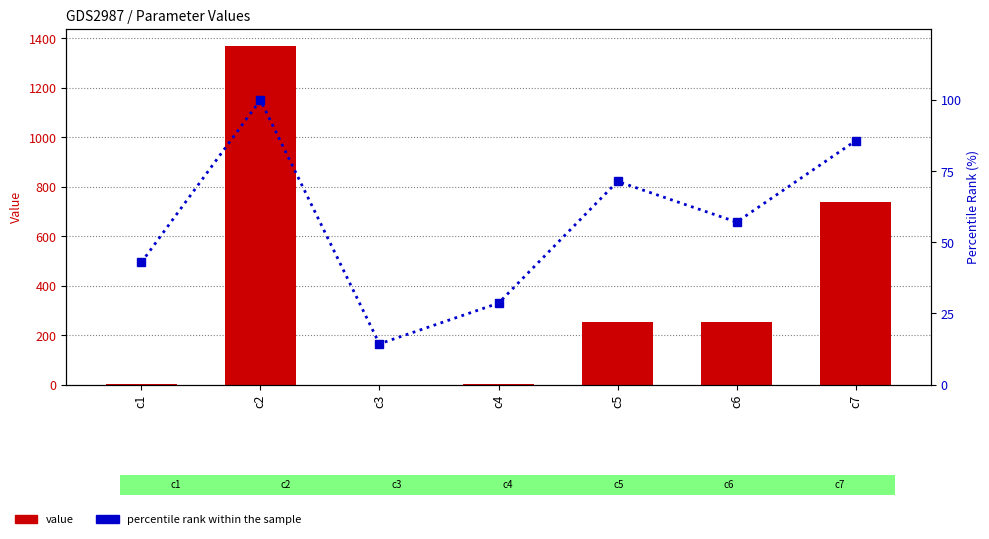

The value of percentile rank within the sample at c2 is 175.1. True or false?

False